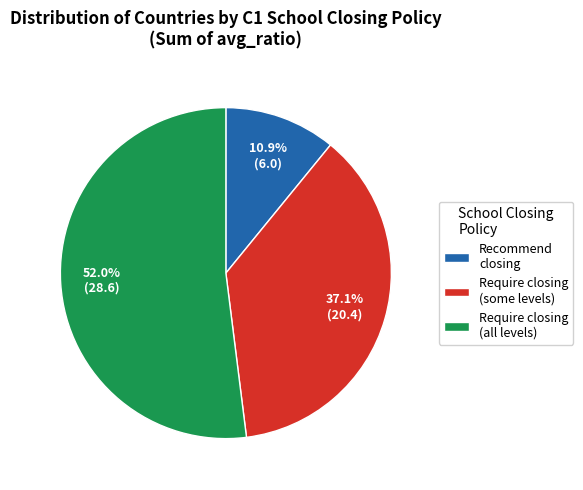

Is the sum of Recommend closing and Require closing (some levels) greater than half?

No